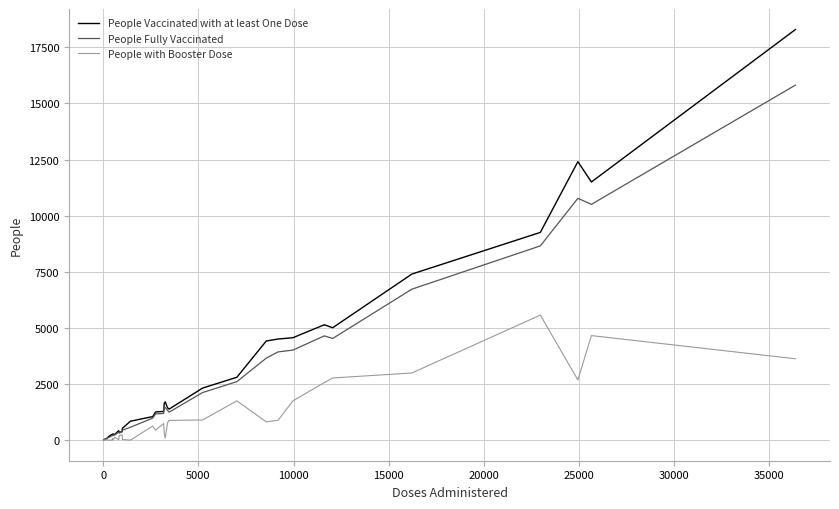

List the series in order of their overall mean, lowest first.

People with Booster Dose, People Fully Vaccinated, People Vaccinated with at least One Dose